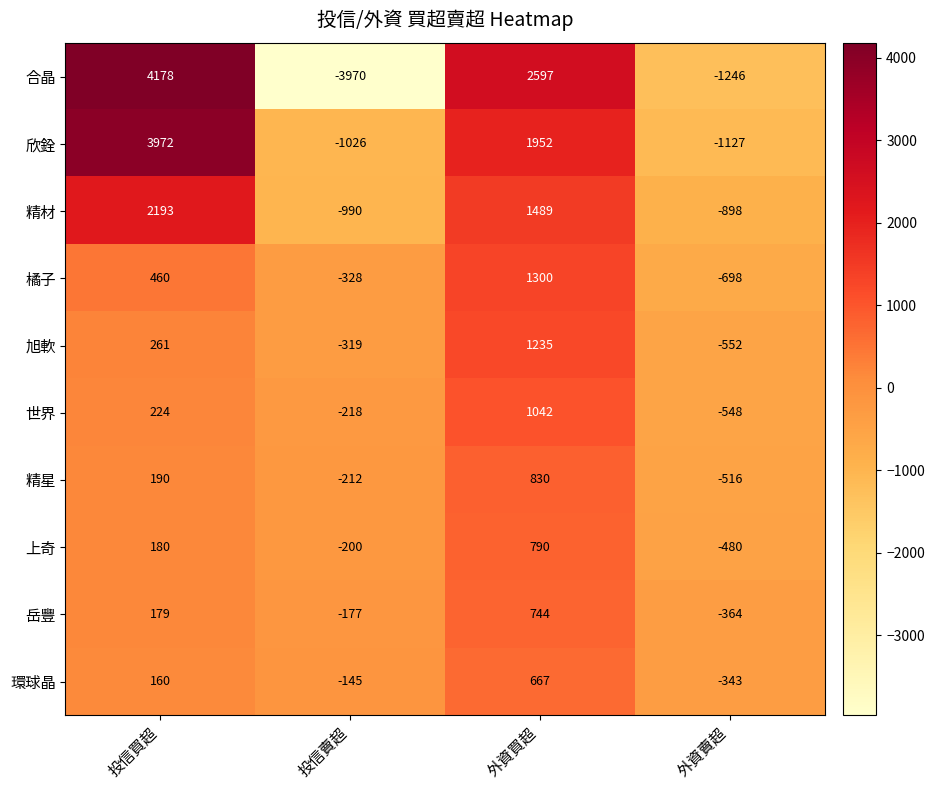

How many categories are shown in the chart?

4